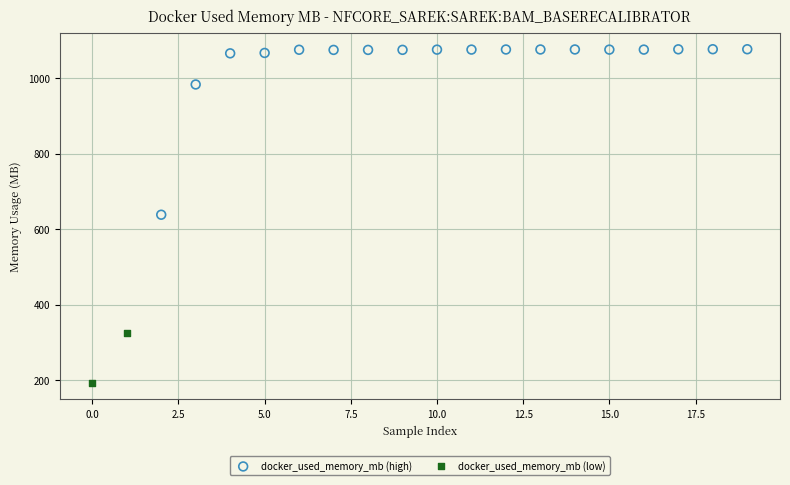

What are all the series names shown in the legend?

docker_used_memory_mb (high), docker_used_memory_mb (low)